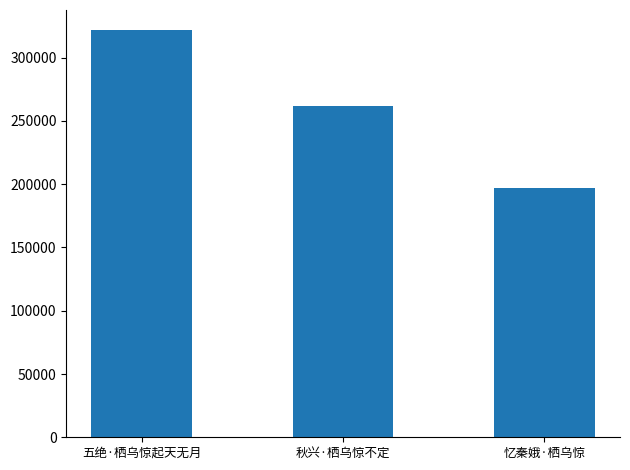

Count the values in the range 197364 to 321608.

3